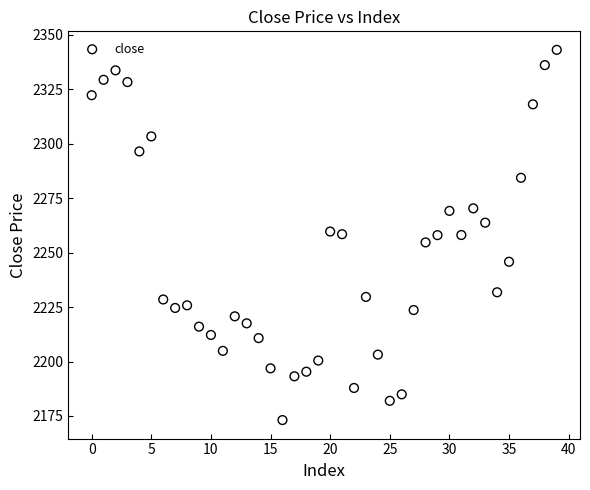

What is the range of Y values (max minus min)?

170.0